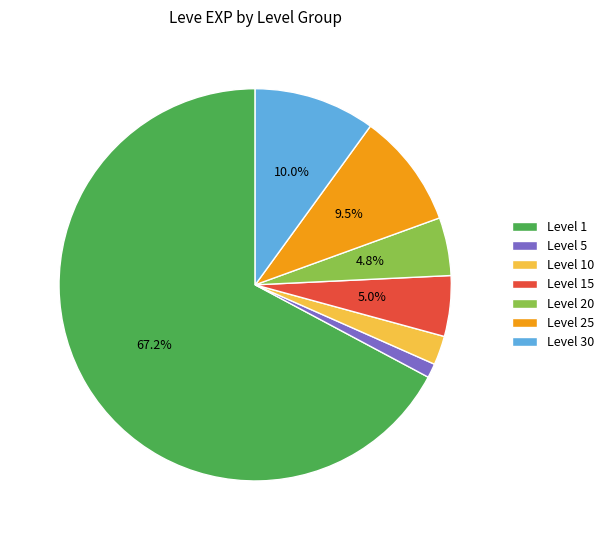

Which has a higher value, Level 20 or Level 5?

Level 20